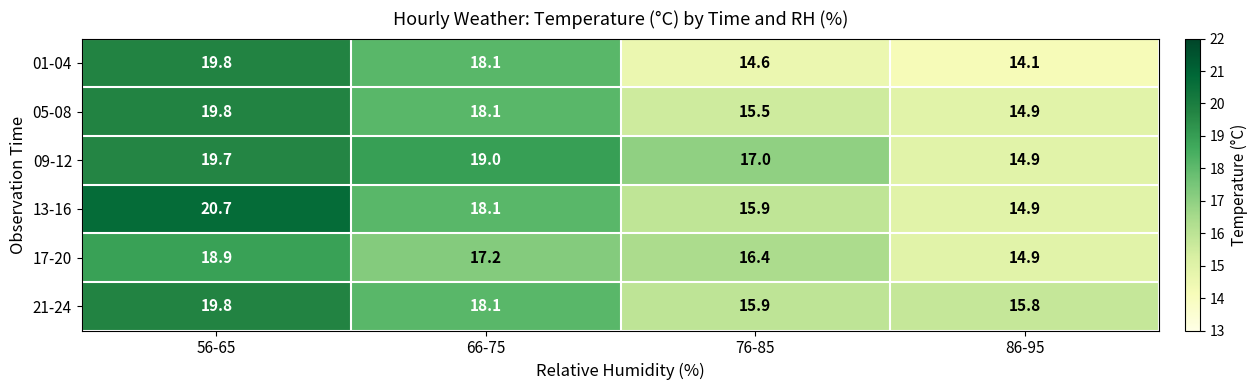

How many values in the 13-16 series are below 18?

2